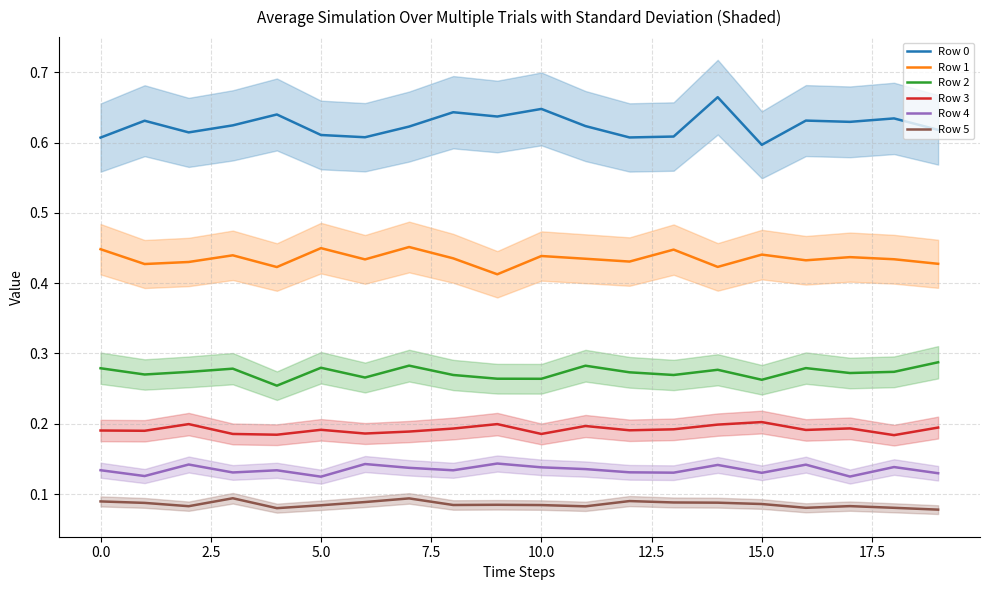

True or false: Row 4 and Row 5 cross at least once.

False